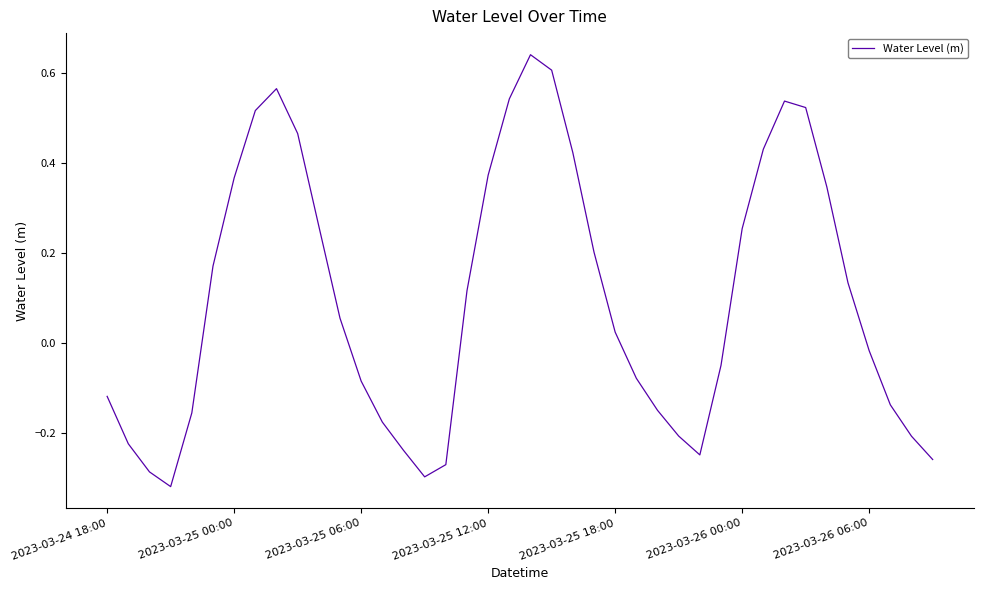

What is the difference between the maximum and minimum values?

1.0